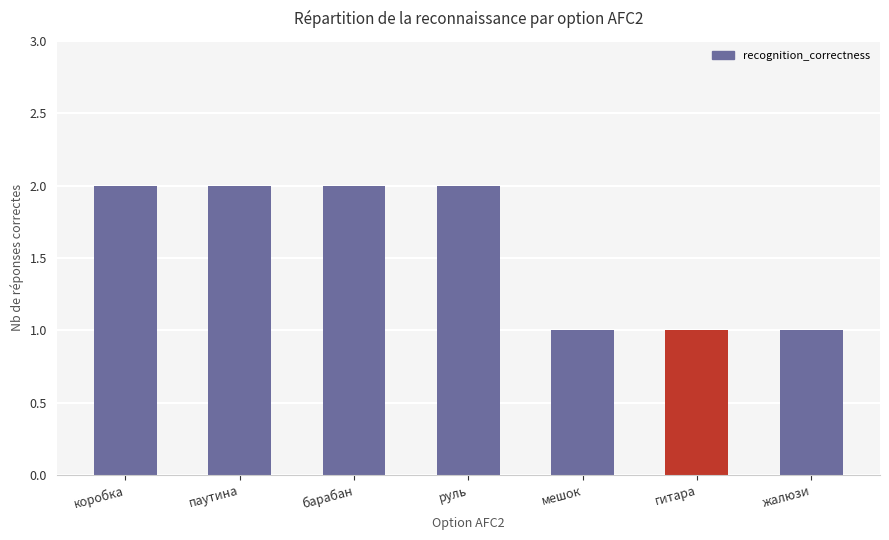

Does the chart contain any negative values?

No